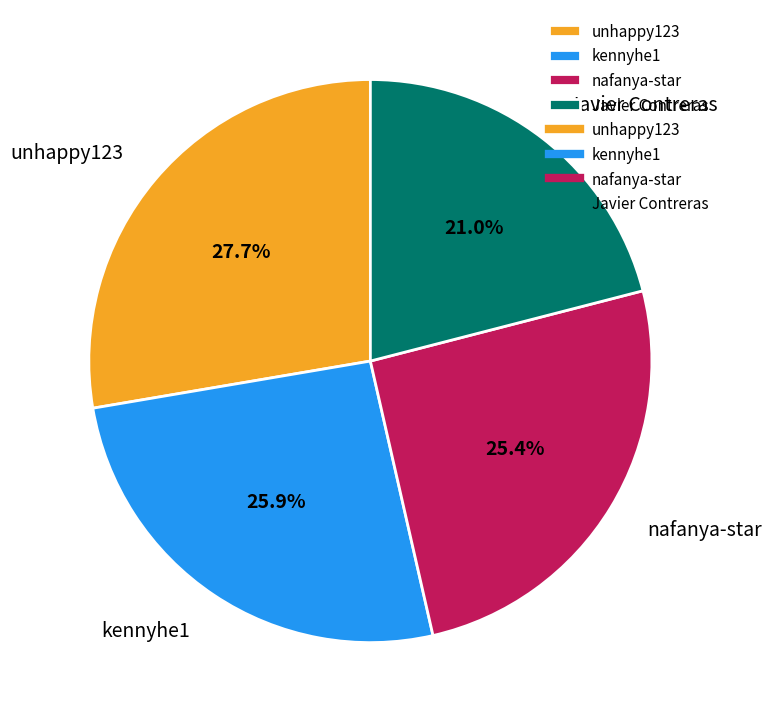

How many segments does this pie chart have?

4